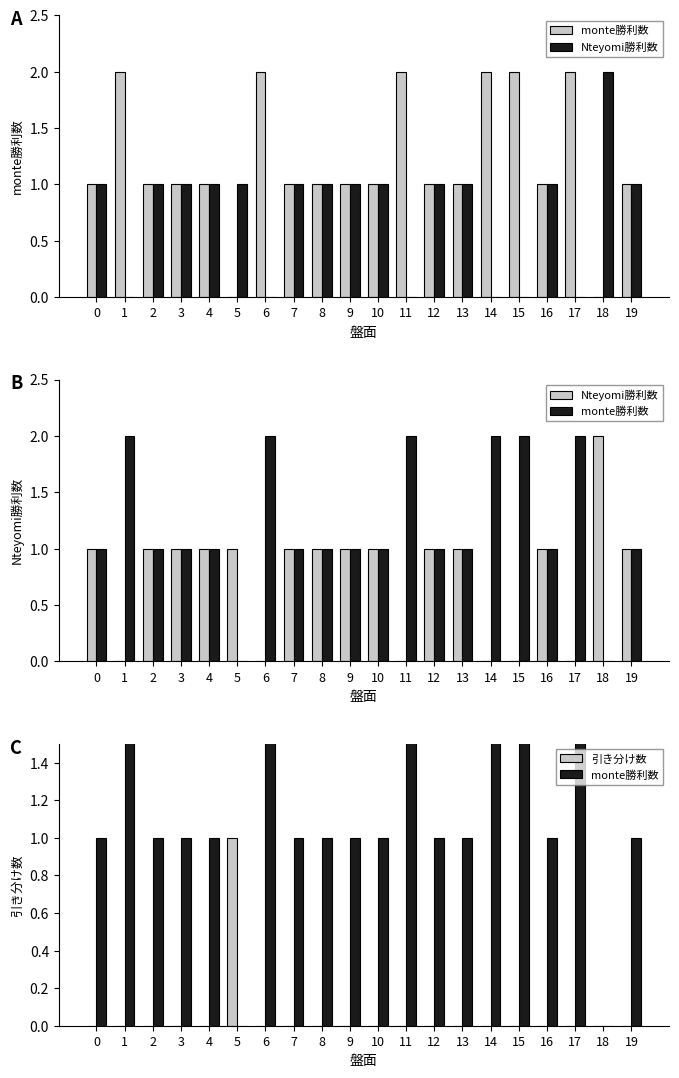

List the series in order of their overall mean, lowest first.

引き分け数, Nteyomi勝利数, monte勝利数